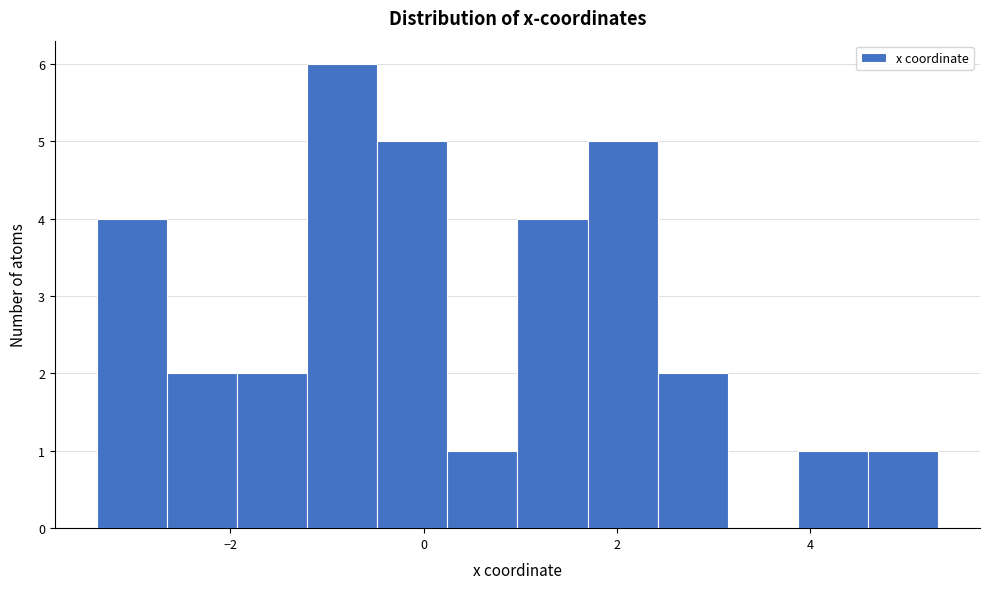

Around what value on the x-axis is the tallest bar? Give the approximate position of its centre, as read against the axis.

-0.8